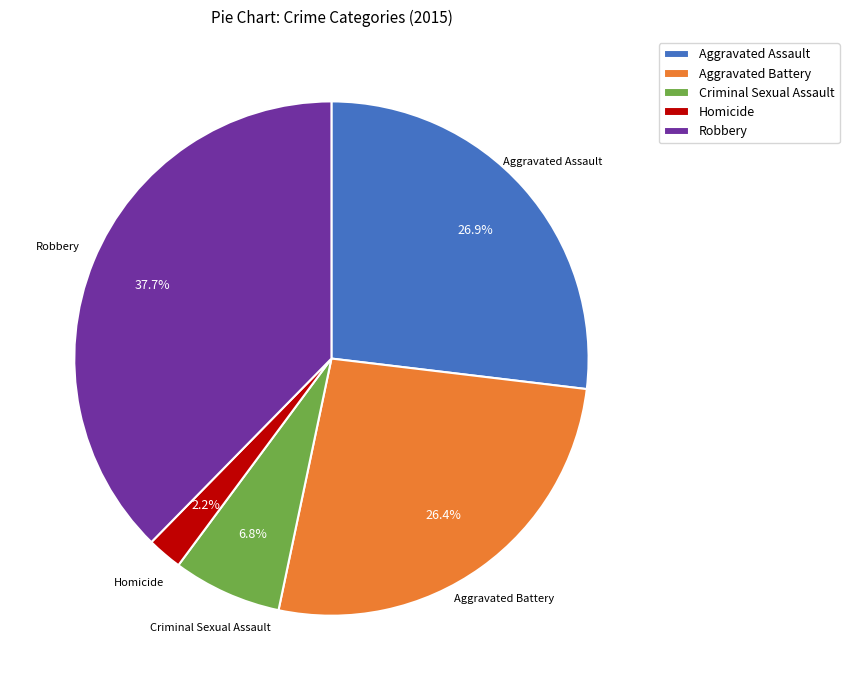

How many segments does this pie chart have?

5